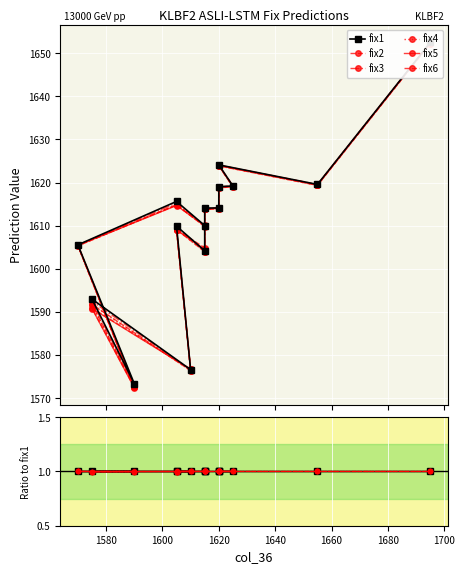

What are all the series names shown in the legend?

fix1, fix2, fix3, fix4, fix5, fix6